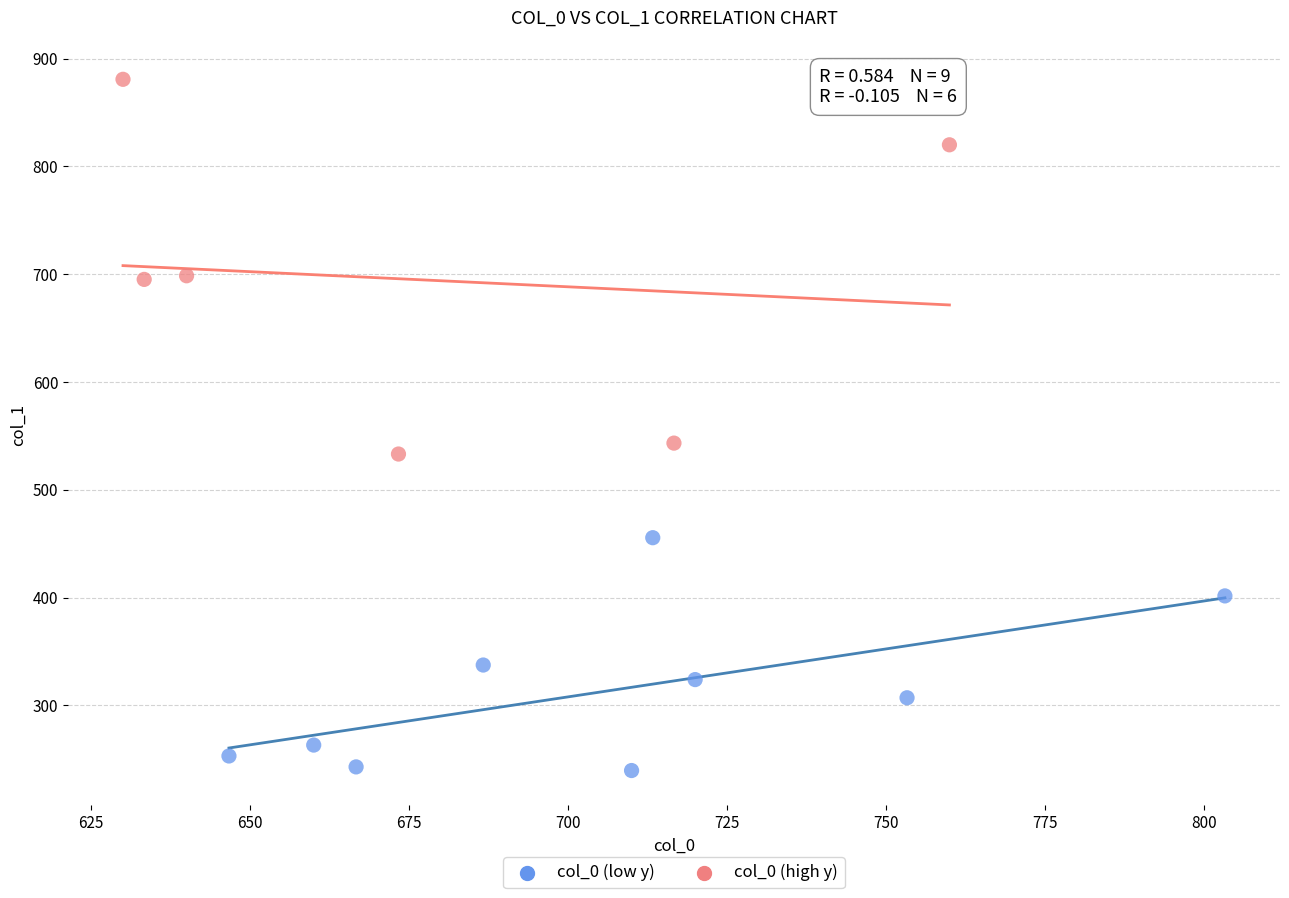

Which series contains the lowest Y value?

col_0 (low y)